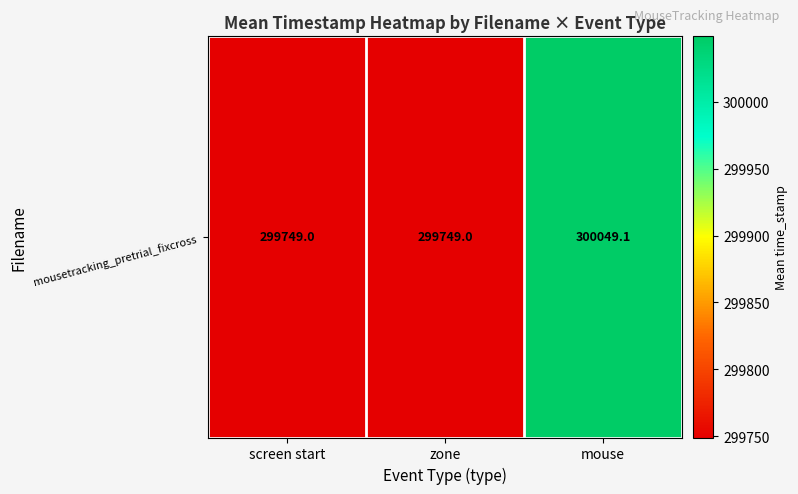

Which label corresponds to the smallest value in the chart?

screen start